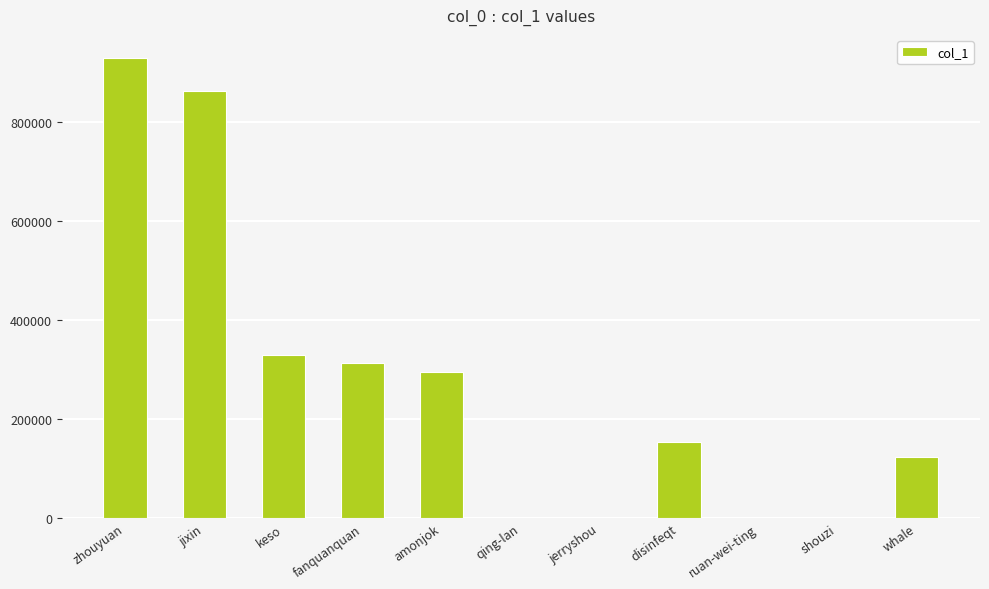

What is the average value?

273122